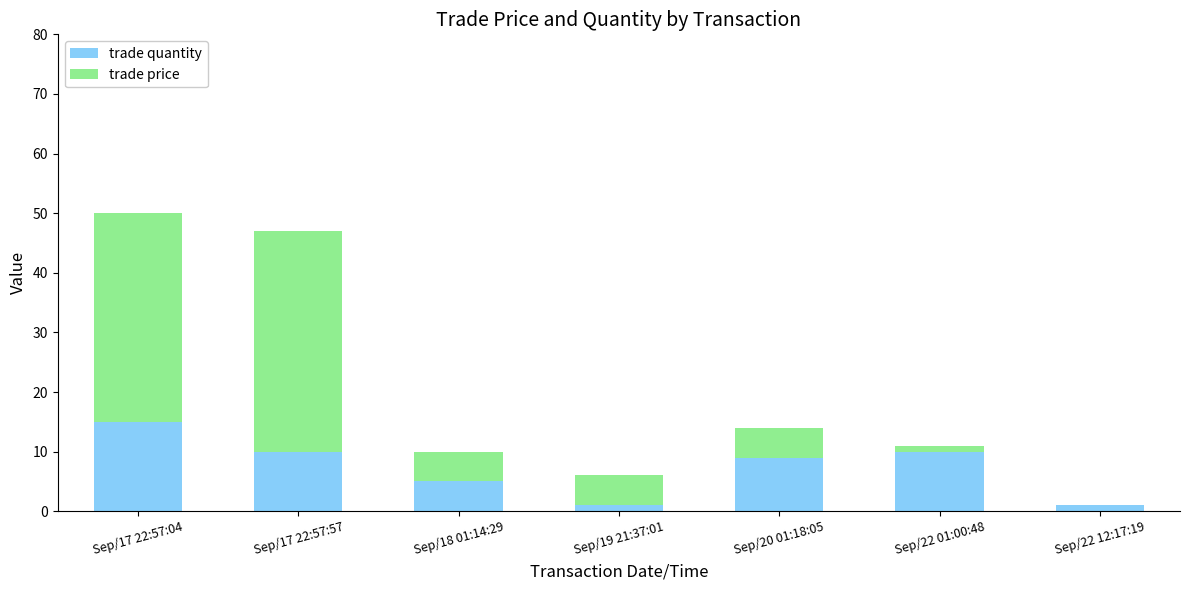

Is it true that trade quantity equals 15.0 at Sep/17 22:57:04?

True